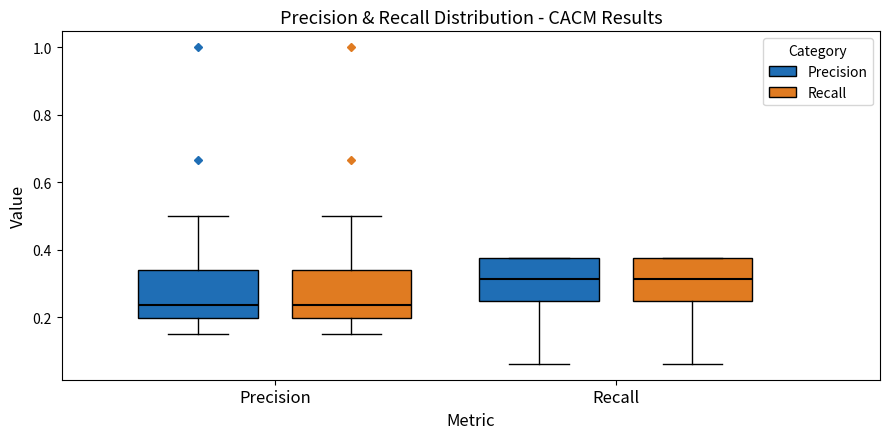

Where is the upper edge of the box for Recall (Recall) on the y-axis? The values are not printed on the chart, so give them approximately, as read against the axis.

0.38